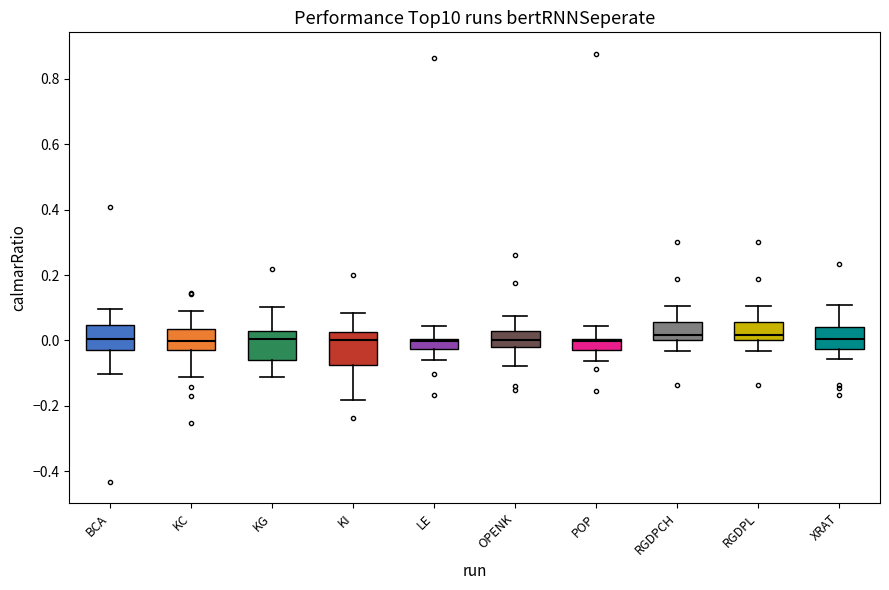

Where is the lower edge of the box for KC on the y-axis? The values are not printed on the chart, so give them approximately, as read against the axis.

-0.02